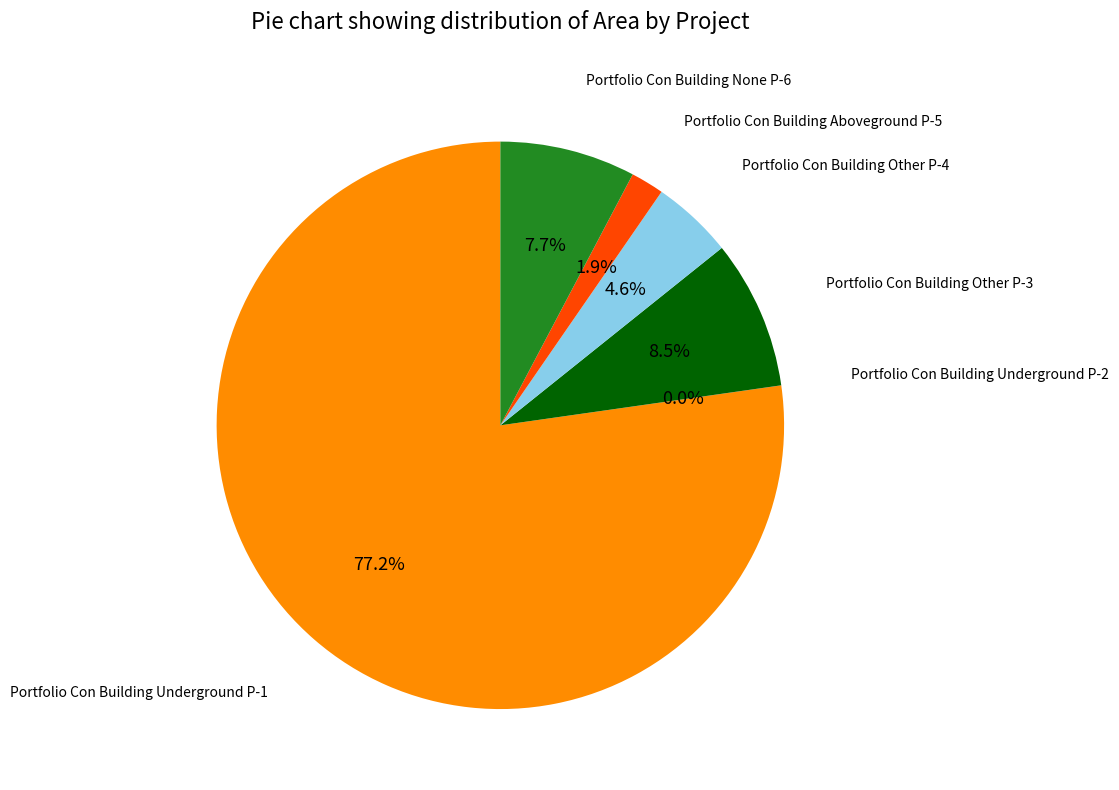

Between Portfolio Con Building Other P-4 and Portfolio Con Building Other P-3, which is larger?

Portfolio Con Building Other P-3